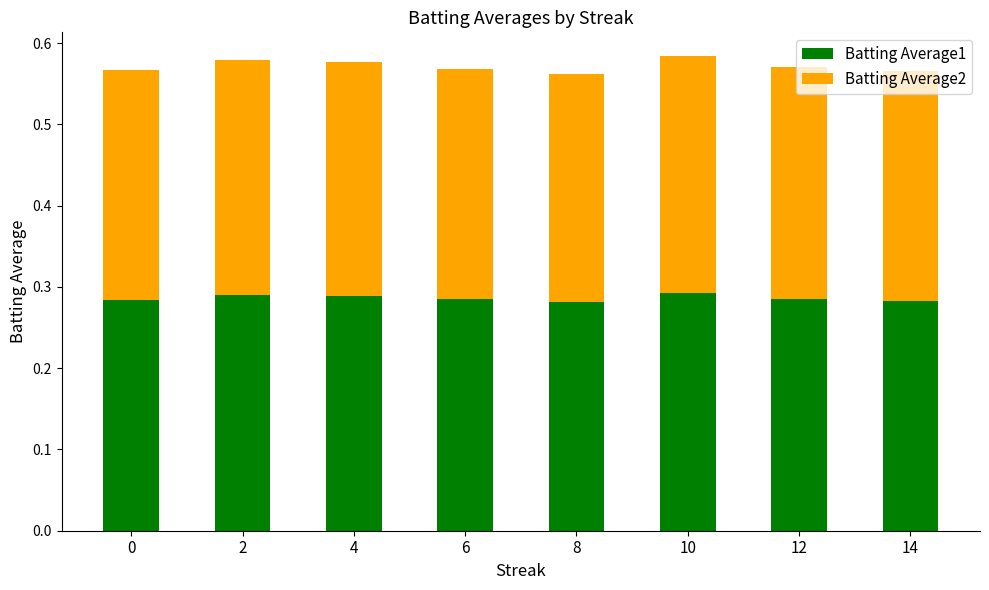

What are all the series names shown in the legend?

Batting Average1, Batting Average2